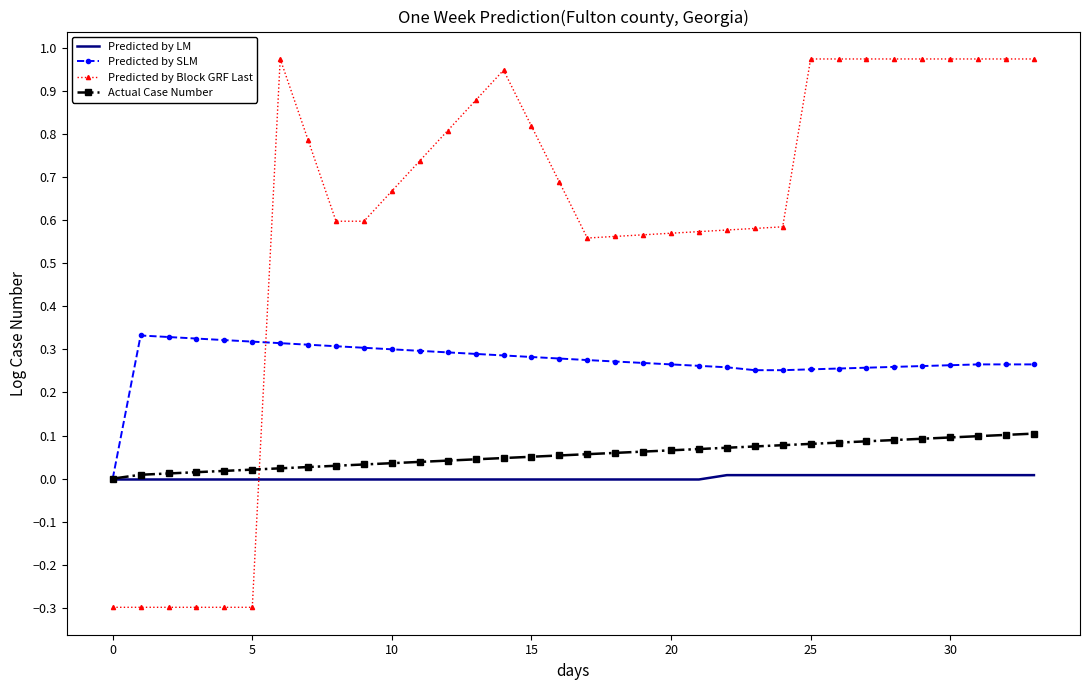

What is the minimum value shown in the chart?

-0.3